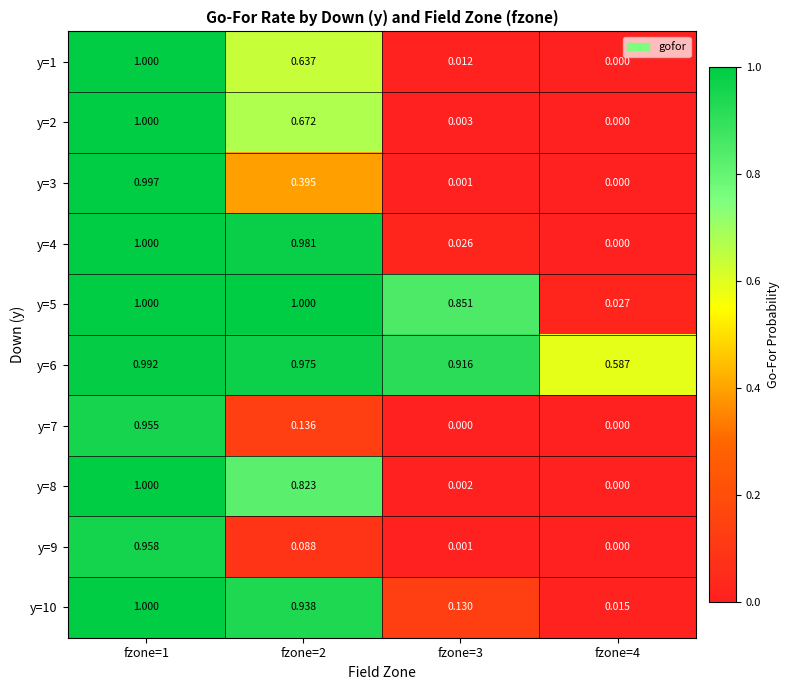

How many categories are shown in the chart?

4